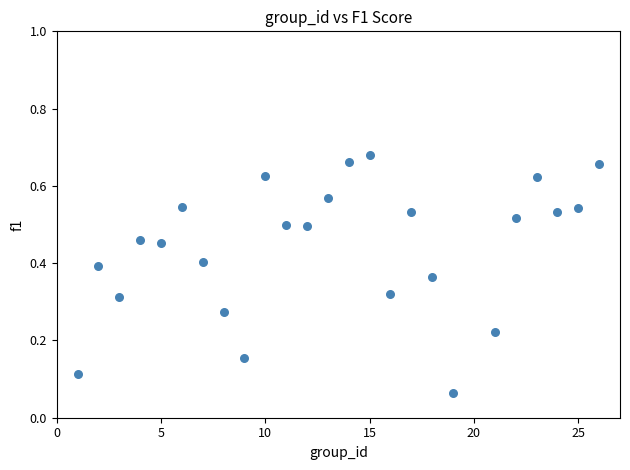

What is the range of X values (max minus min)?

25.0